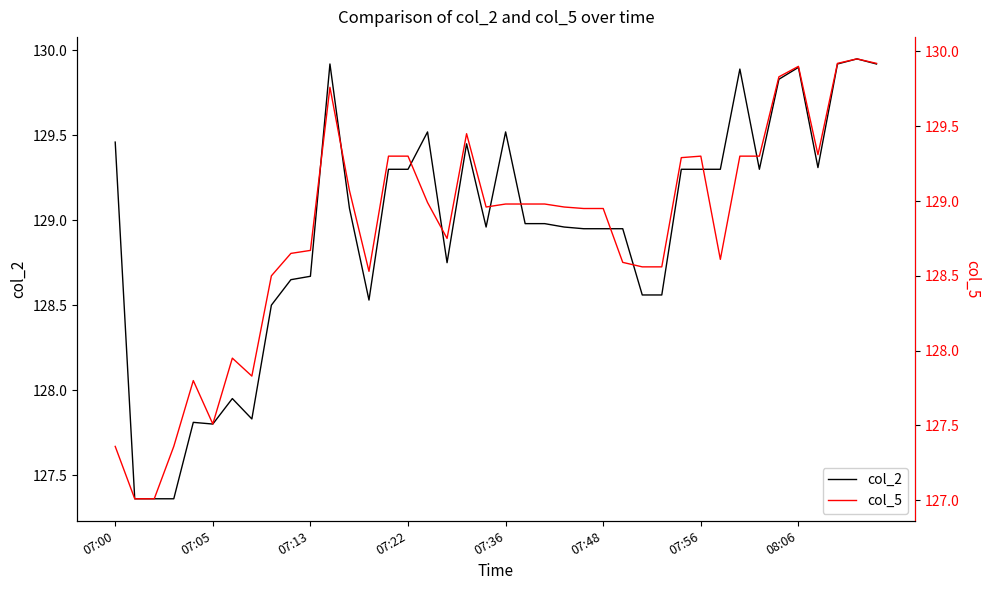

Where does the col_2 series first go above 128?

07:00